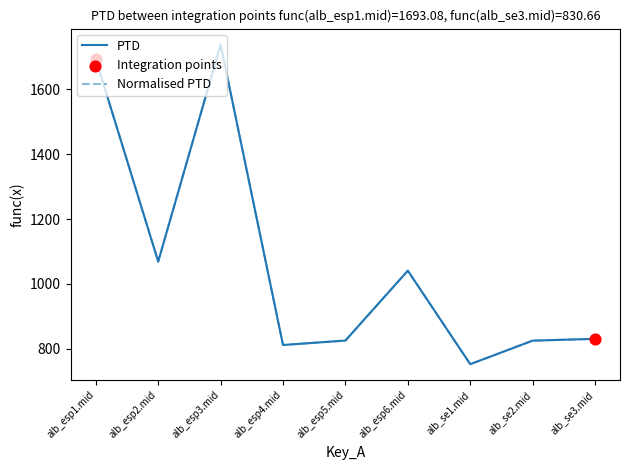

What is the total value across all series at alb_se2.mid?

1650.3